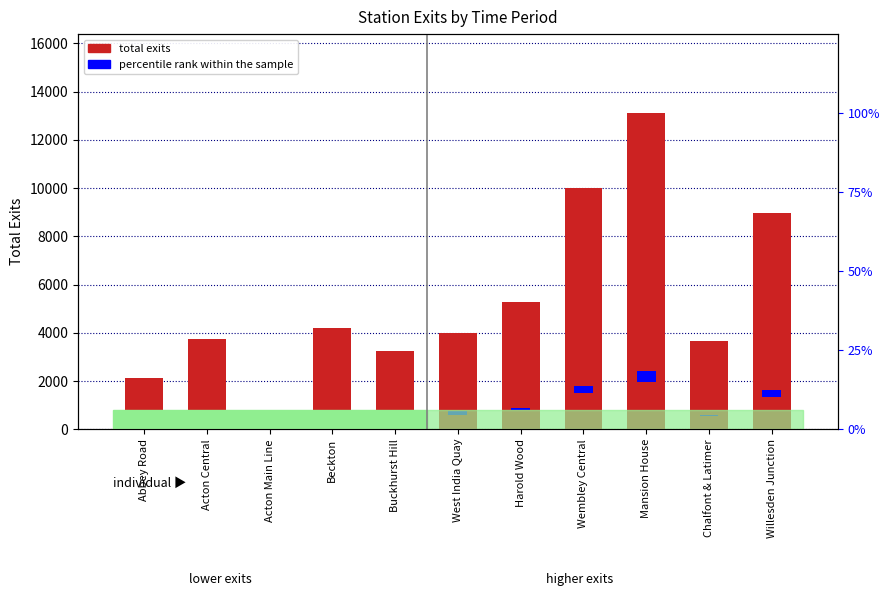

Does the chart contain stacked bars?

No